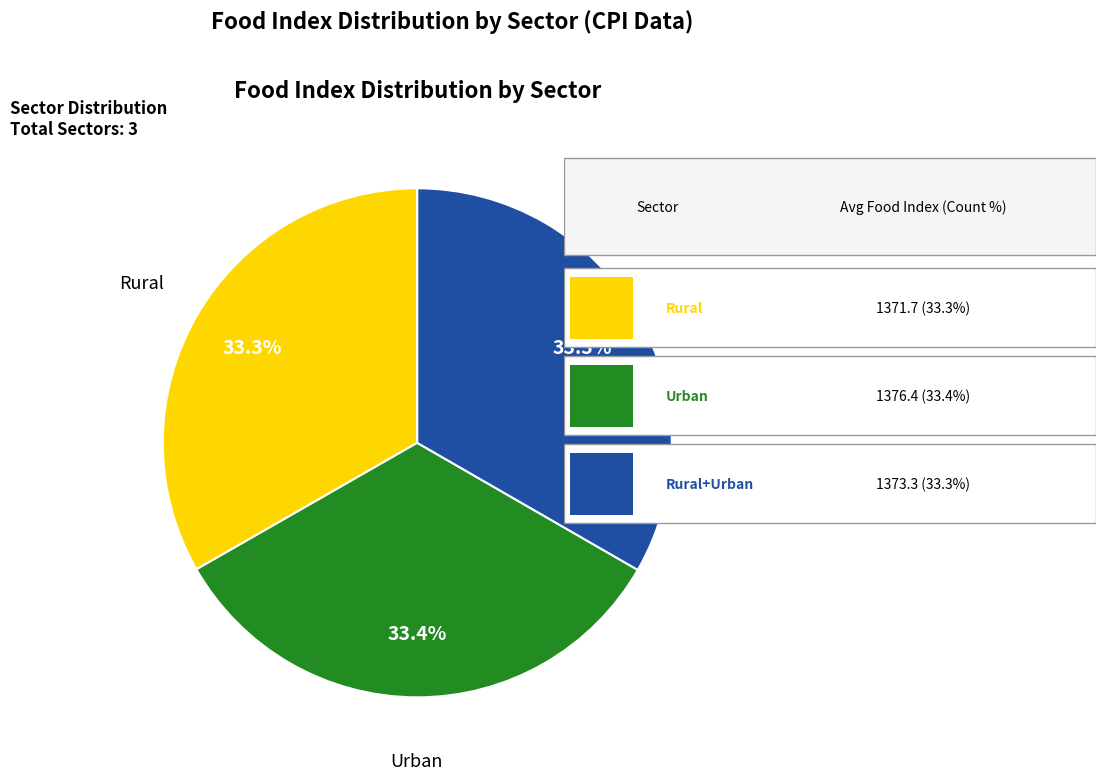

How many segments does this pie chart have?

3